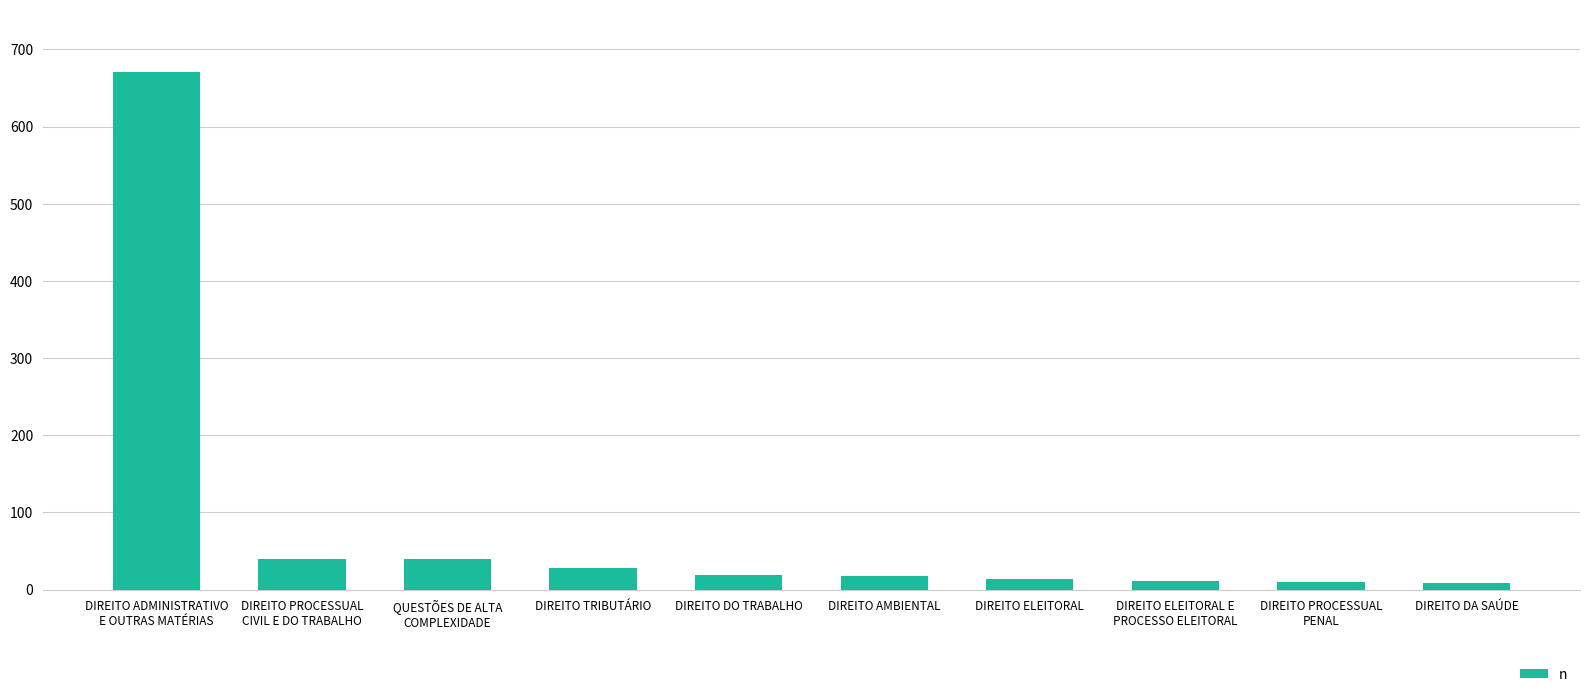

Is it true that the value at DIREITO DO TRABALHO is 19?

True